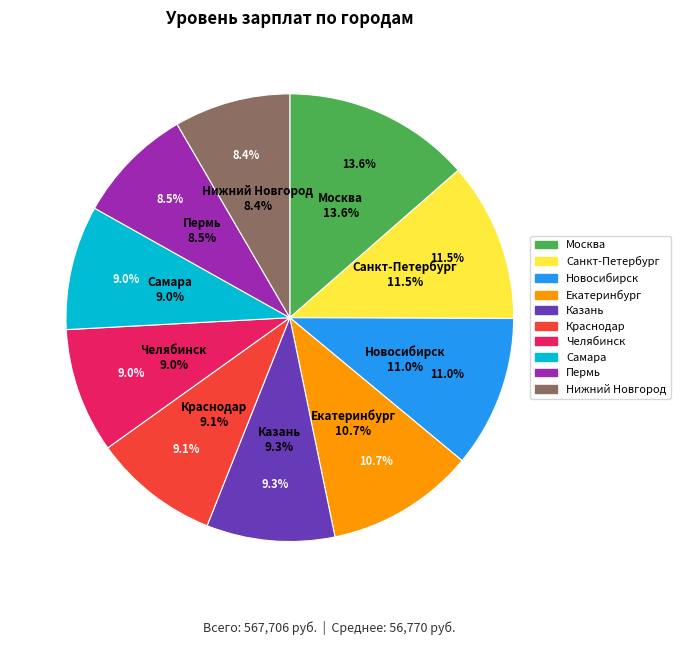

Count the number of slices in the pie.

10